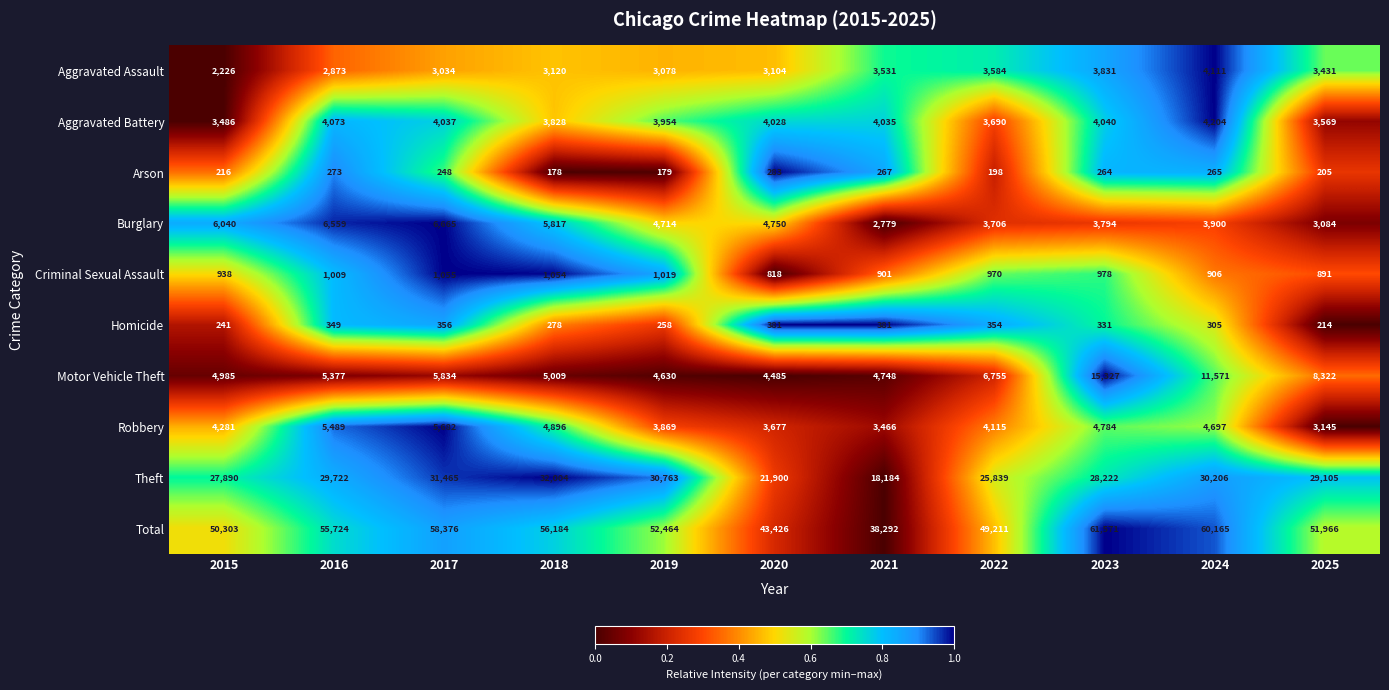

Rank the series at 2023 from lowest to highest value.

Arson, Homicide, Criminal Sexual Assault, Burglary, Aggravated Assault, Aggravated Battery, Robbery, Motor Vehicle Theft, Theft, Total